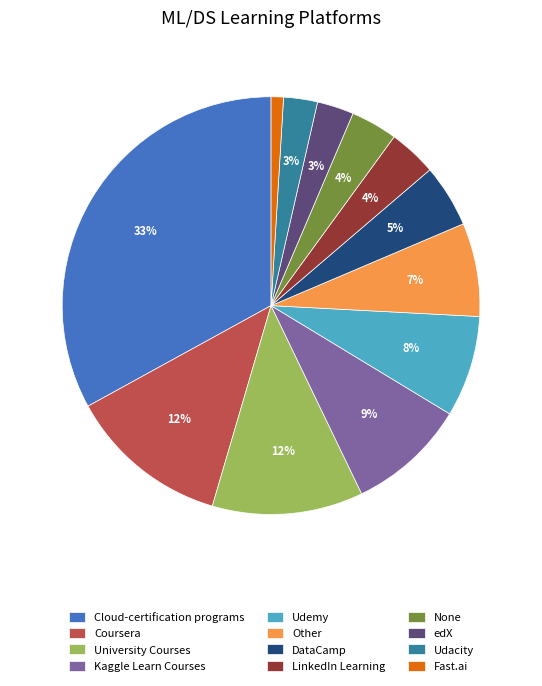

Approximately how many times larger is the value at None compared to Kaggle Learn Courses?

0.4